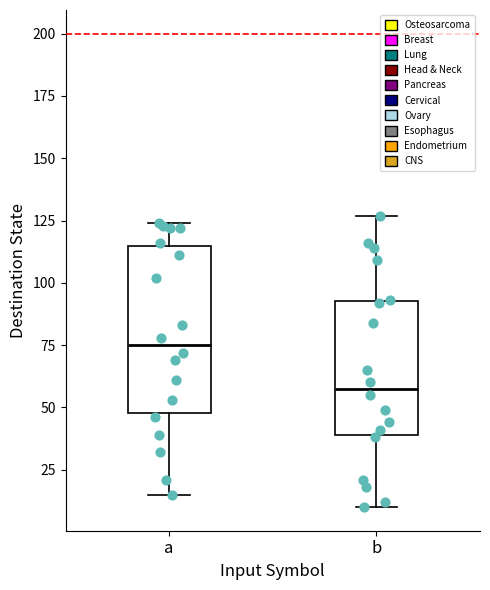

Which box is the tallest, from its lower edge to its upper edge?

a